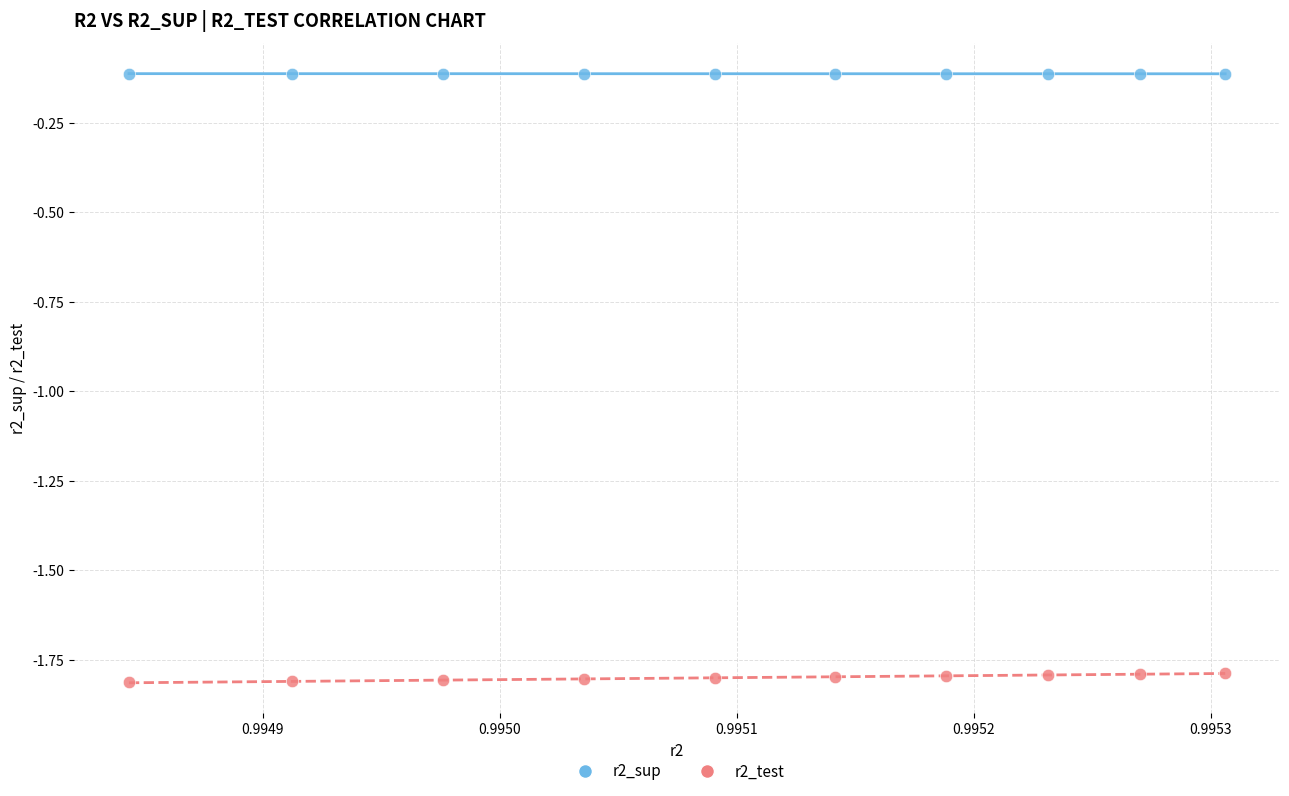

Which series contains the lowest Y value?

r2_test